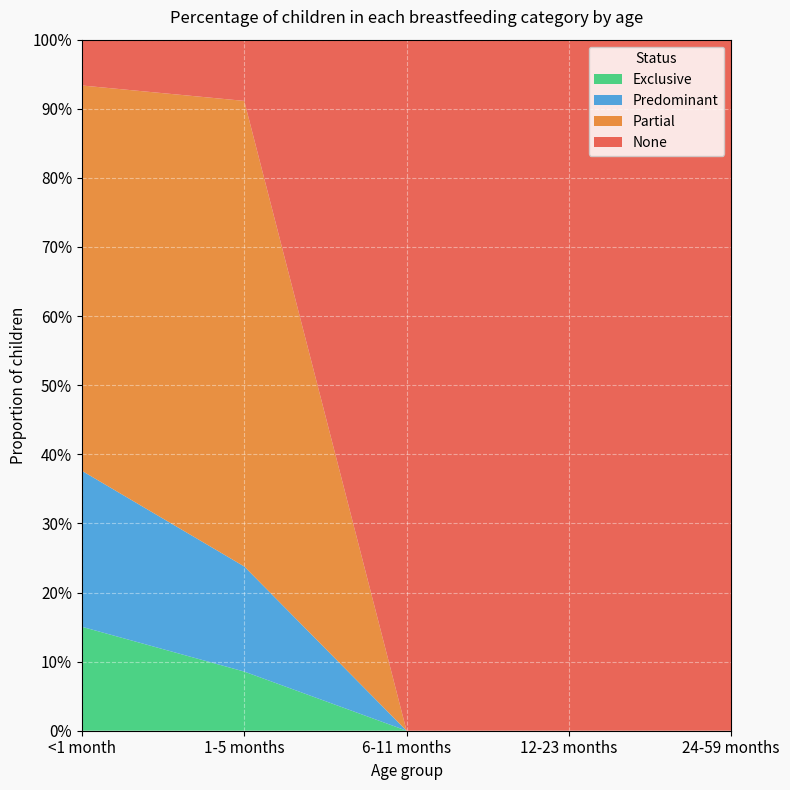

Reading left to right, what are all the values shown in this chart?

Exclusive: 0.2	0.1	0.0	0.0	0.0
Predominant: 0.2	0.2	0.0	0.0	0.0
Partial: 0.6	0.7	0.0	0.0	0.0
None: 0.1	0.1	1.0	1.0	1.0